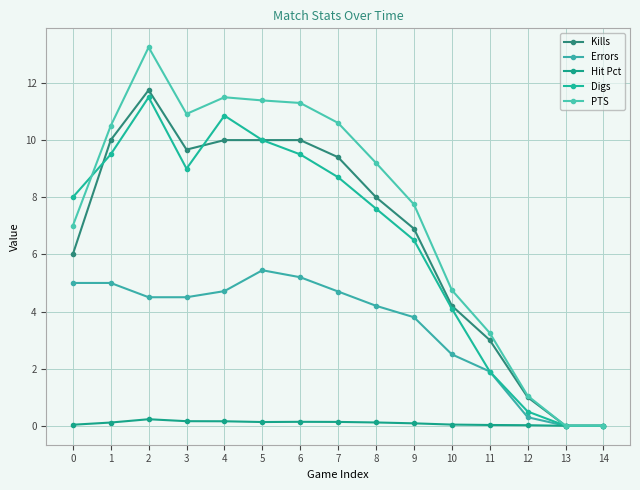

At which category is the sum across all series the highest?

2